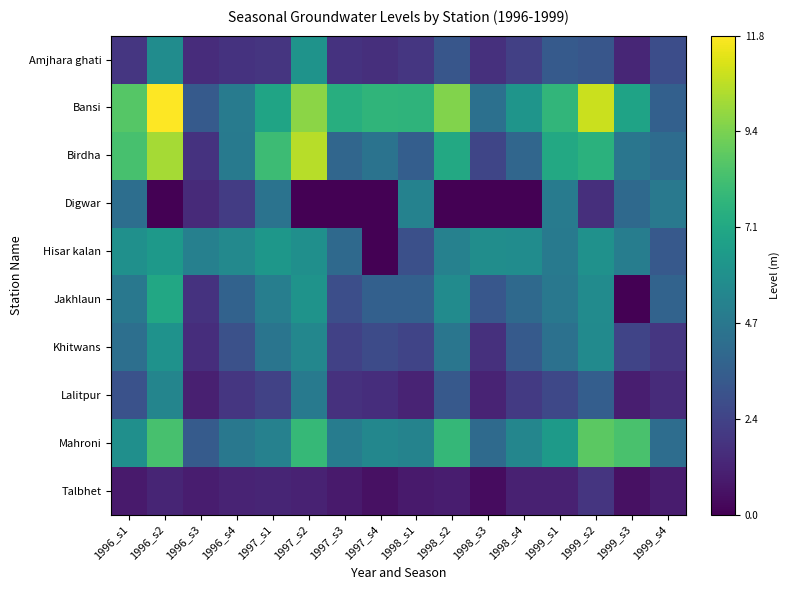

What is the total value across all series at 1996_s2?

62.0